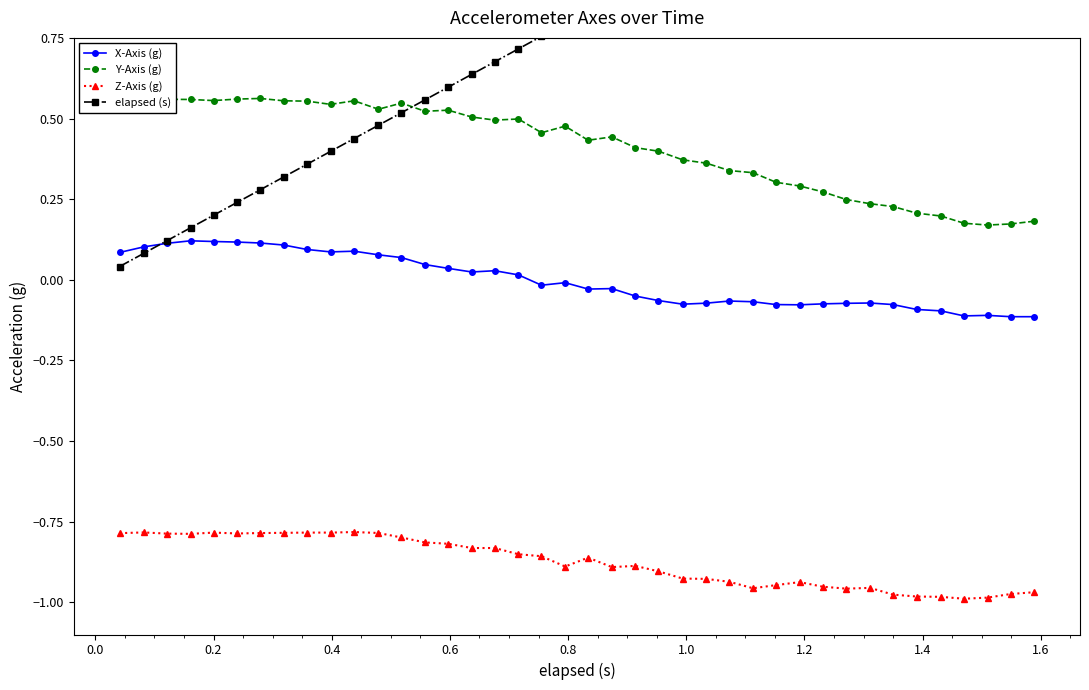

True or false: Y-Axis (g) and X-Axis (g) intersect in this chart.

False